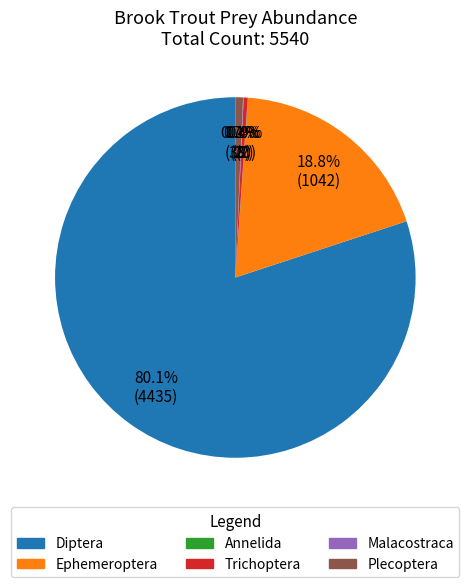

To the nearest percent, what is the difference between the largest and smallest slice percentages?

80%